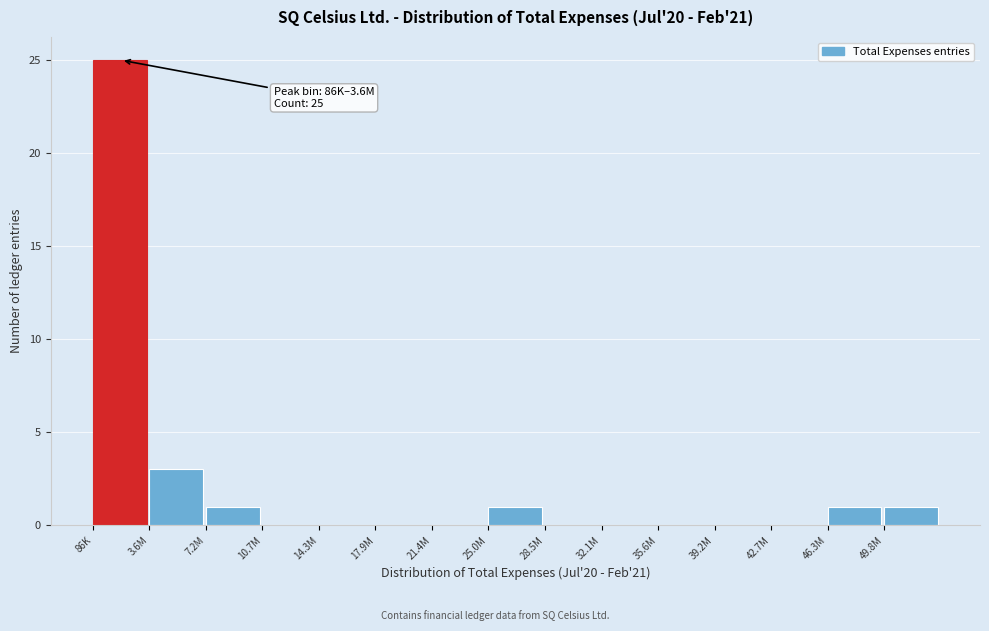

Reading right to left, list all the values displayed in this chart.

49.8M=1	46.3M=1	42.7M=0	39.2M=0	35.6M=0	32.1M=0	28.5M=0	25.0M=1	21.4M=0	17.9M=0	14.3M=0	10.7M=0	7.2M=1	3.6M=3	86K=25